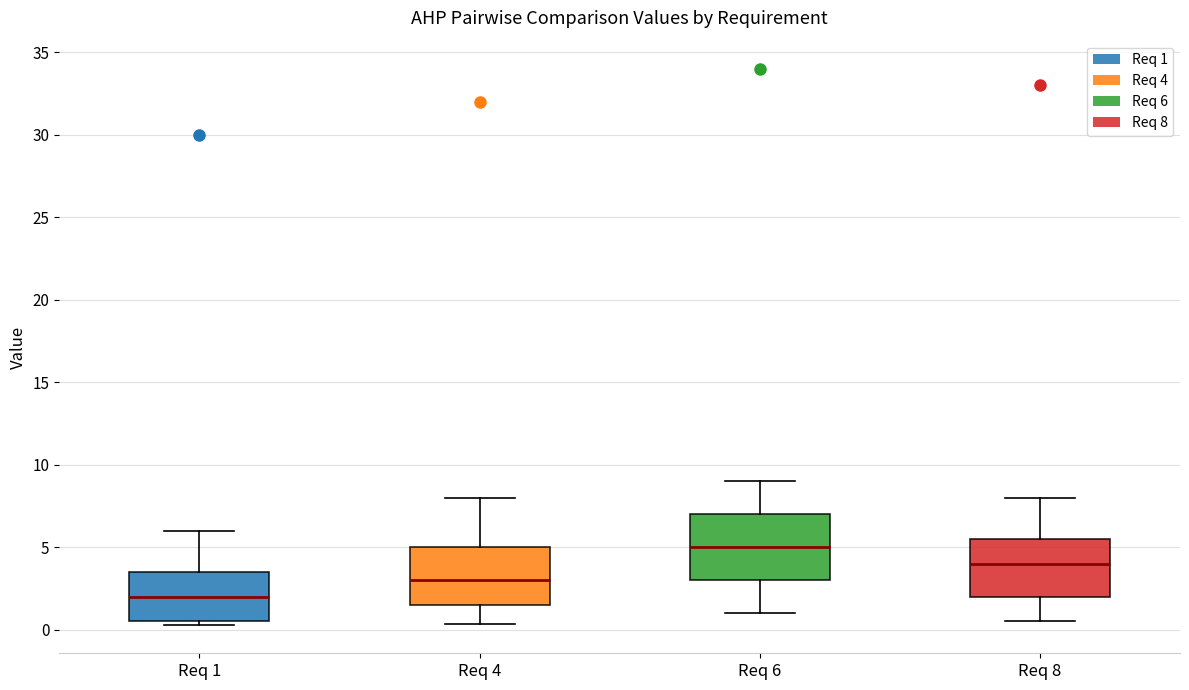

Reading left to right, read every box against the y-axis: the position of its median line, the range the box covers, and the ends of its whiskers. The values are not printed on the chart, so give them approximately, as read against the axis.

Req 1: median 2.0, box 0.5 to 3.5, whiskers 0.5 (just below the box's lower edge) to 6.0
Req 4: median 3.0, box 1.5 to 5.0, whiskers 0.5 to 8.0
Req 6: median 5.0, box 3.0 to 7.0, whiskers 1.0 to 9.0
Req 8: median 4.0, box 2.0 to 5.5, whiskers 0.5 to 8.0